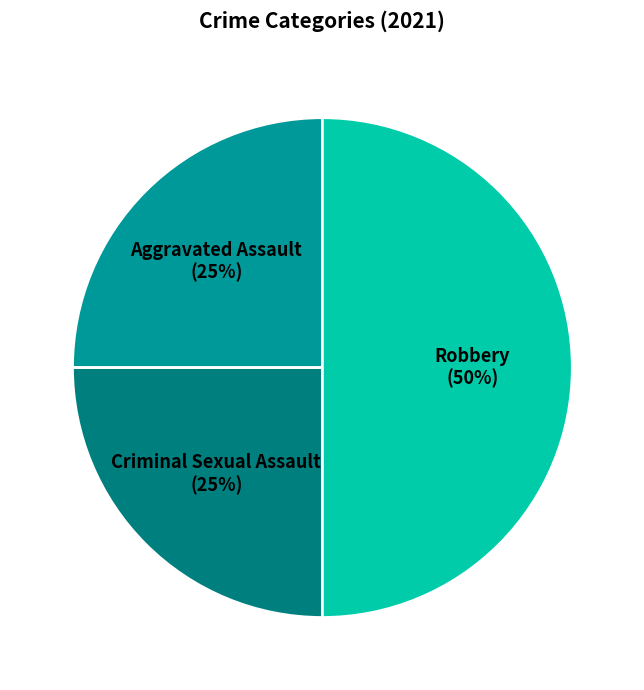

To the nearest percent, what is the average slice percentage?

33%